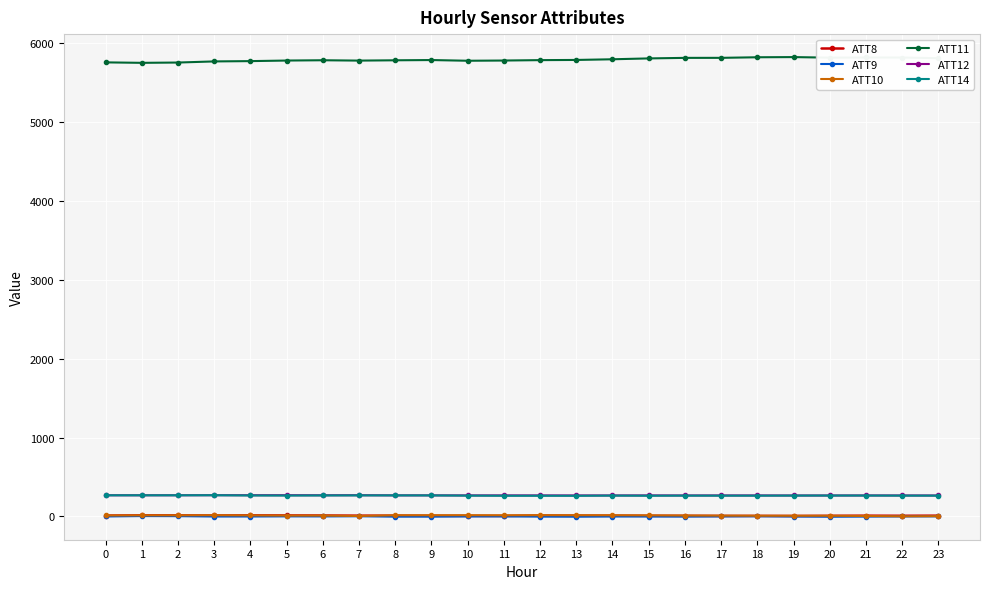

True or false: ATT10 has more than 2 interior local peaks.

True